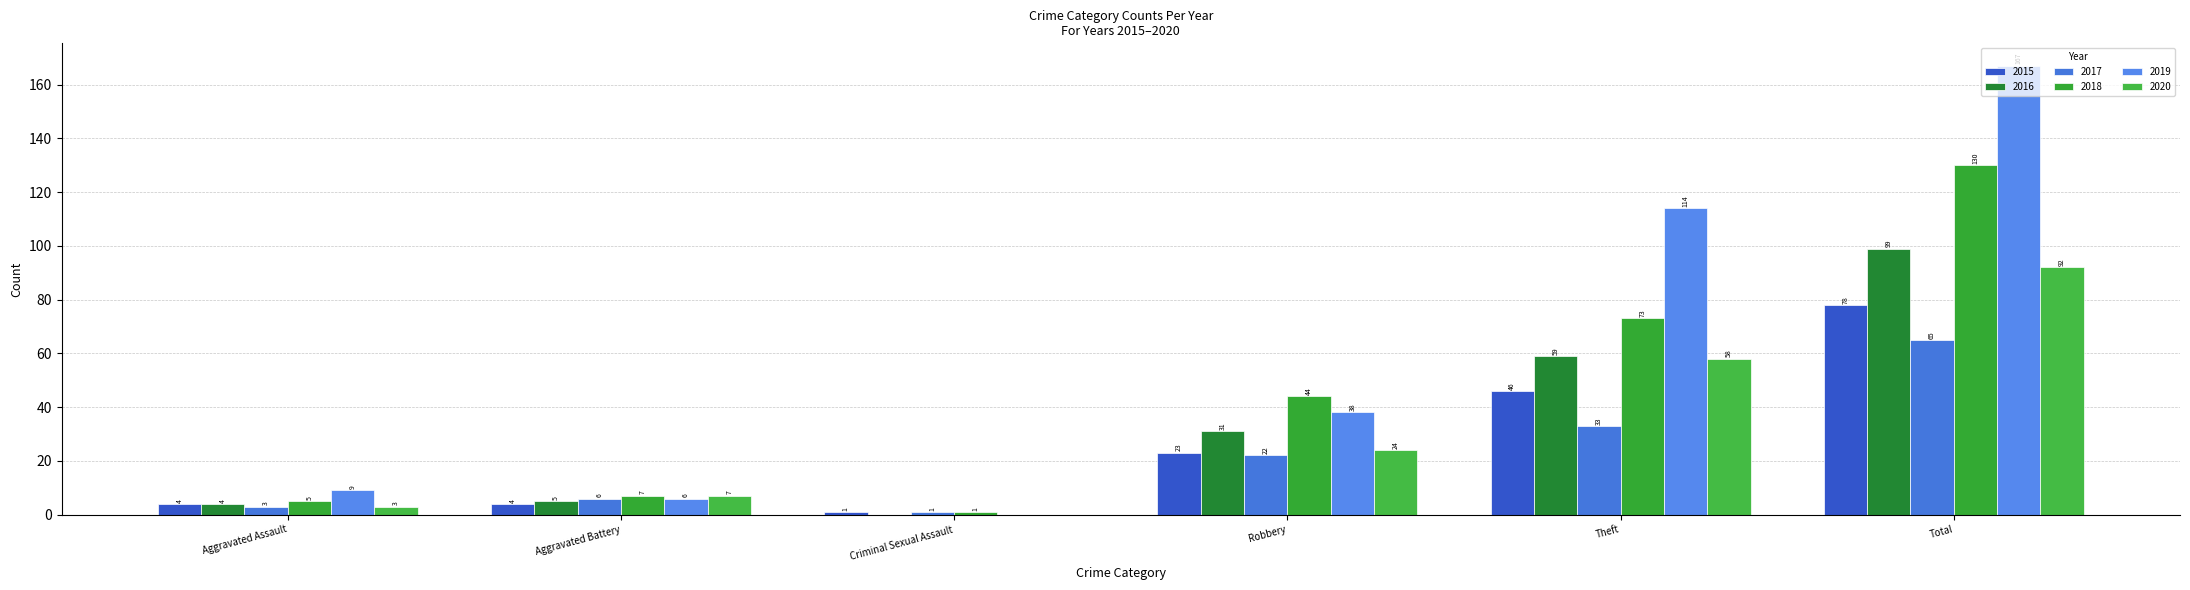

What is the total value across all series at Total?

631